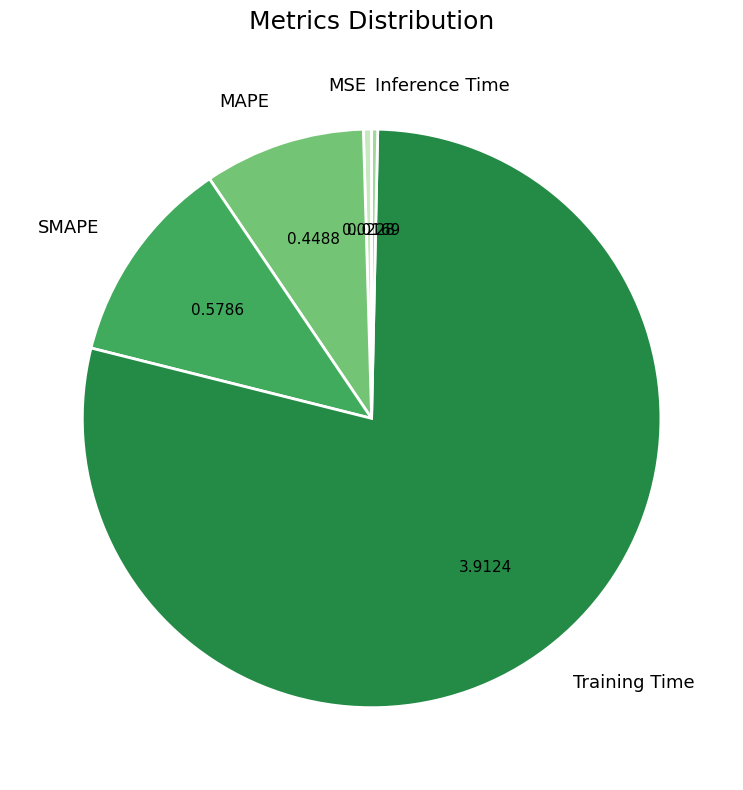

Do MAPE and Inference Time together represent more than half of the pie?

No